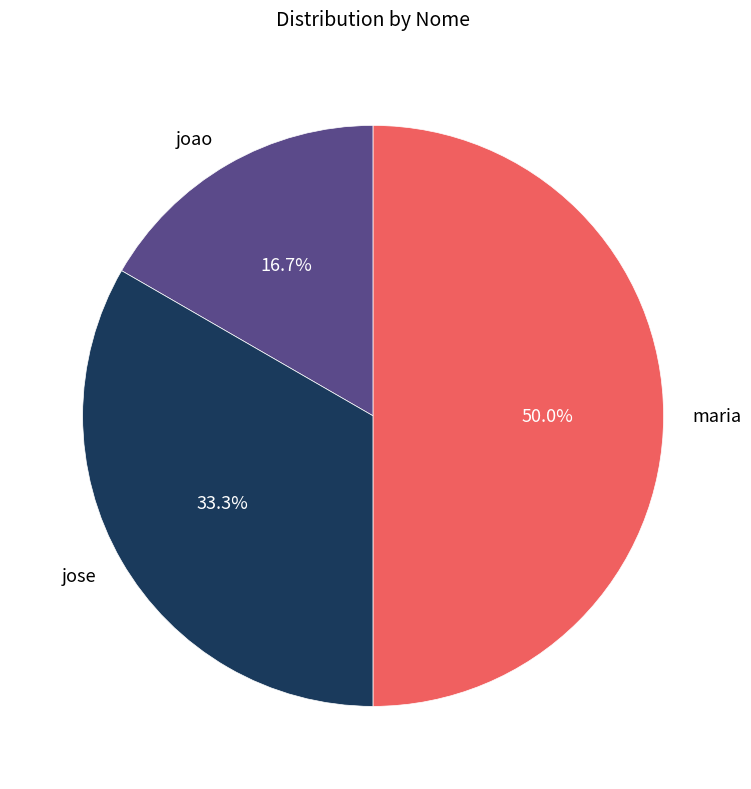

Which slice is the largest?

maria